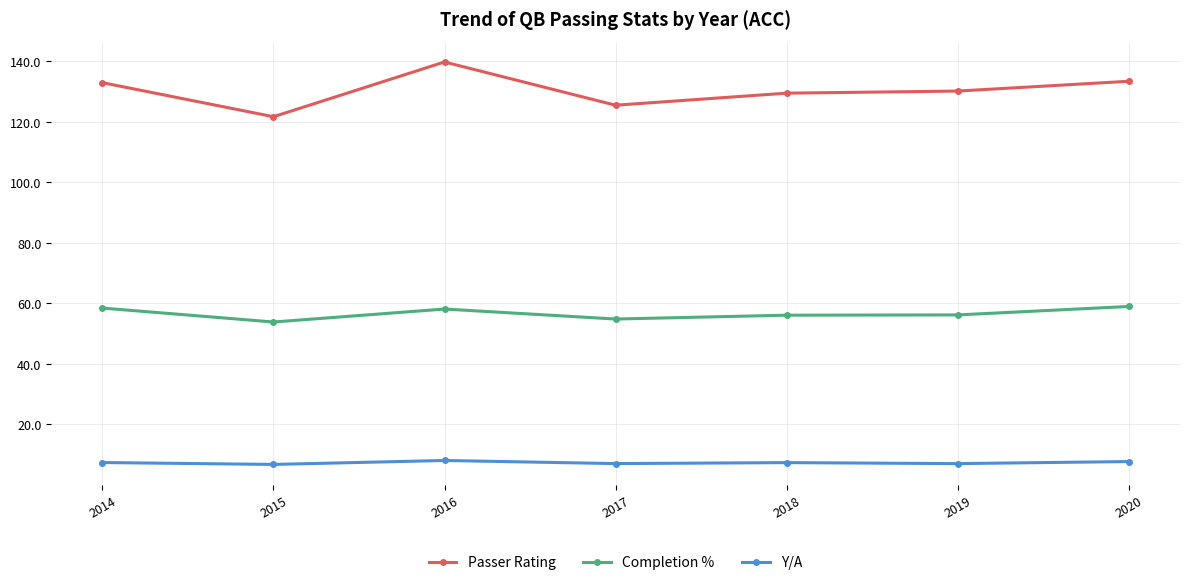

Rank the series by their average value, from lowest to highest.

Y/A, Completion %, Passer Rating